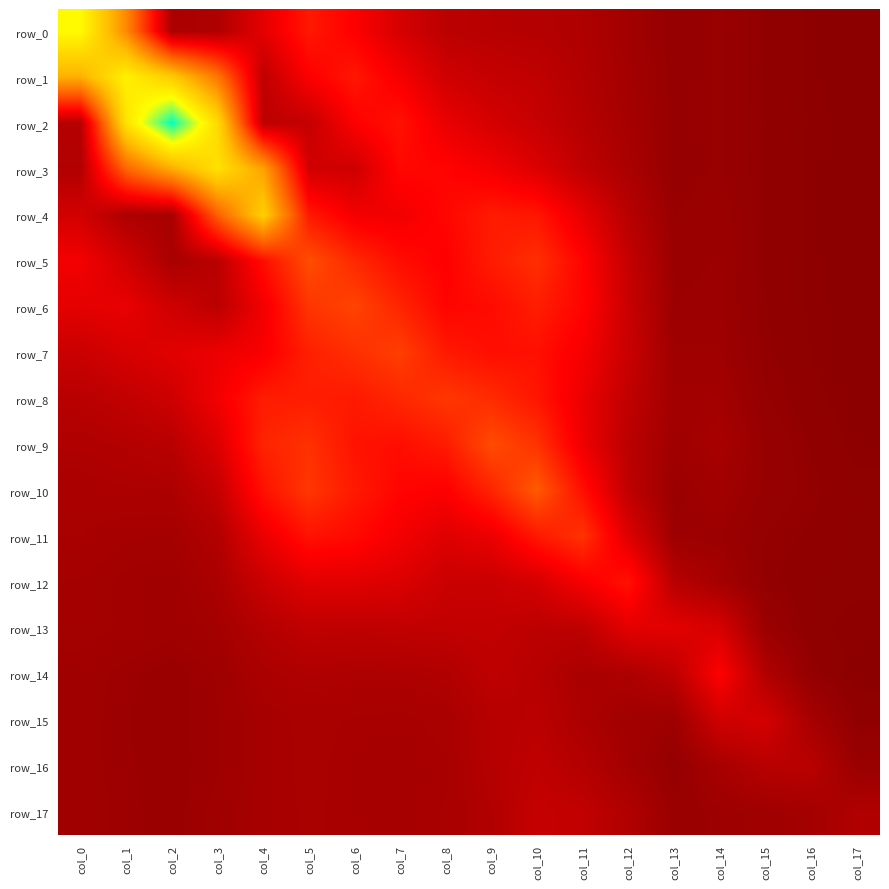

What is the sum of the row_4 values at col_13 and col_15?

0.2